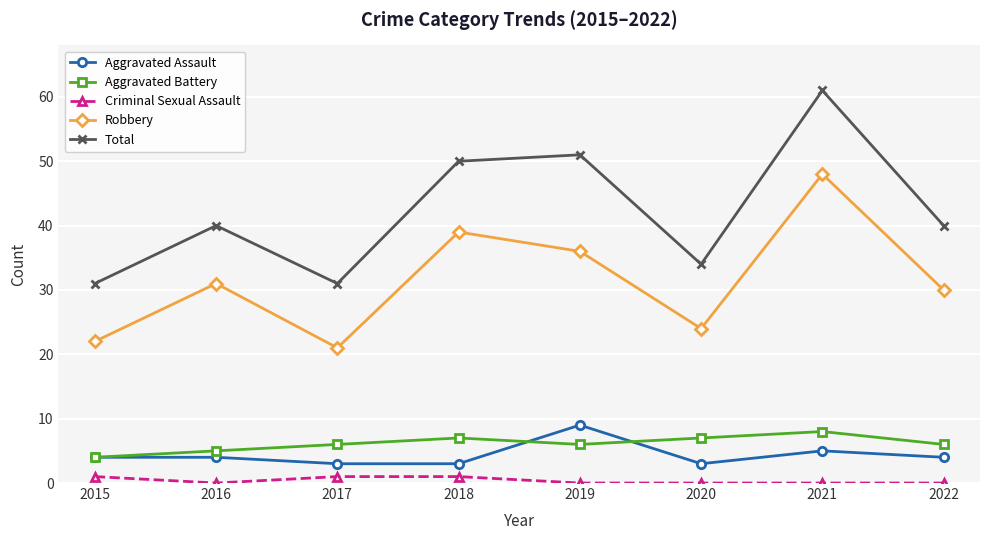

What value does the Robbery series have at 2015, to the nearest 10?

20